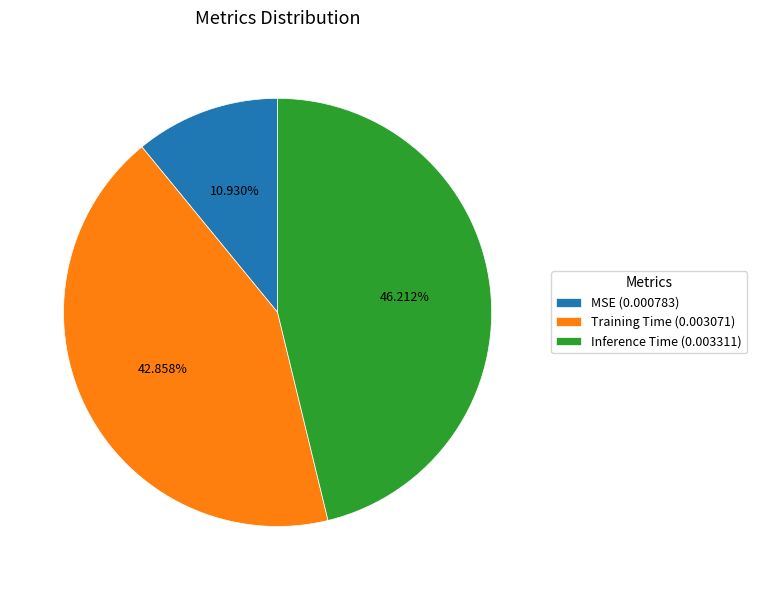

Is MSE the majority of the pie?

No